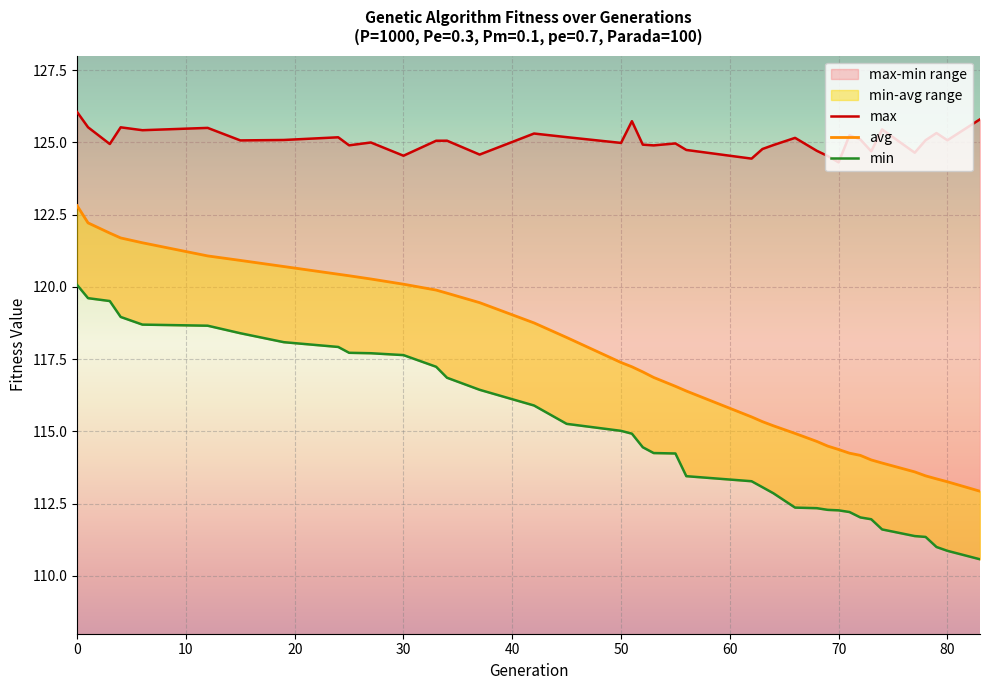

What is the value of the avg point at the 37th from the left?

113.4